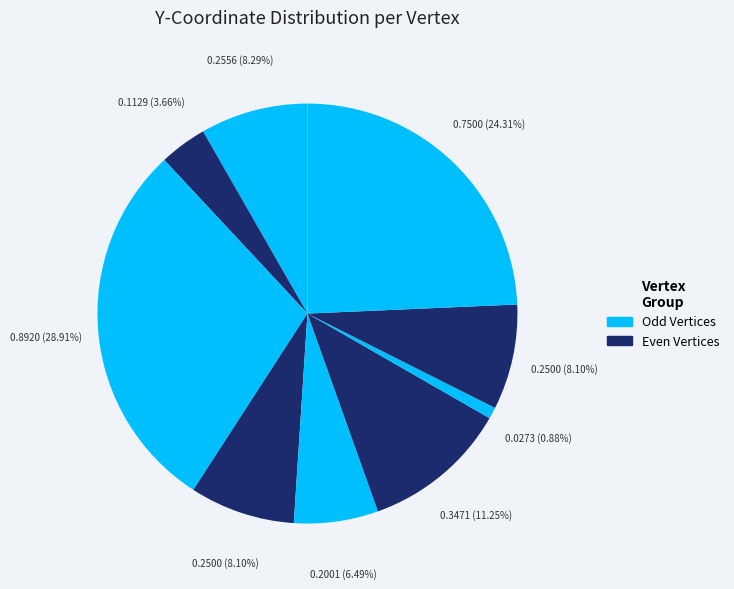

How many slices are in this pie chart?

9